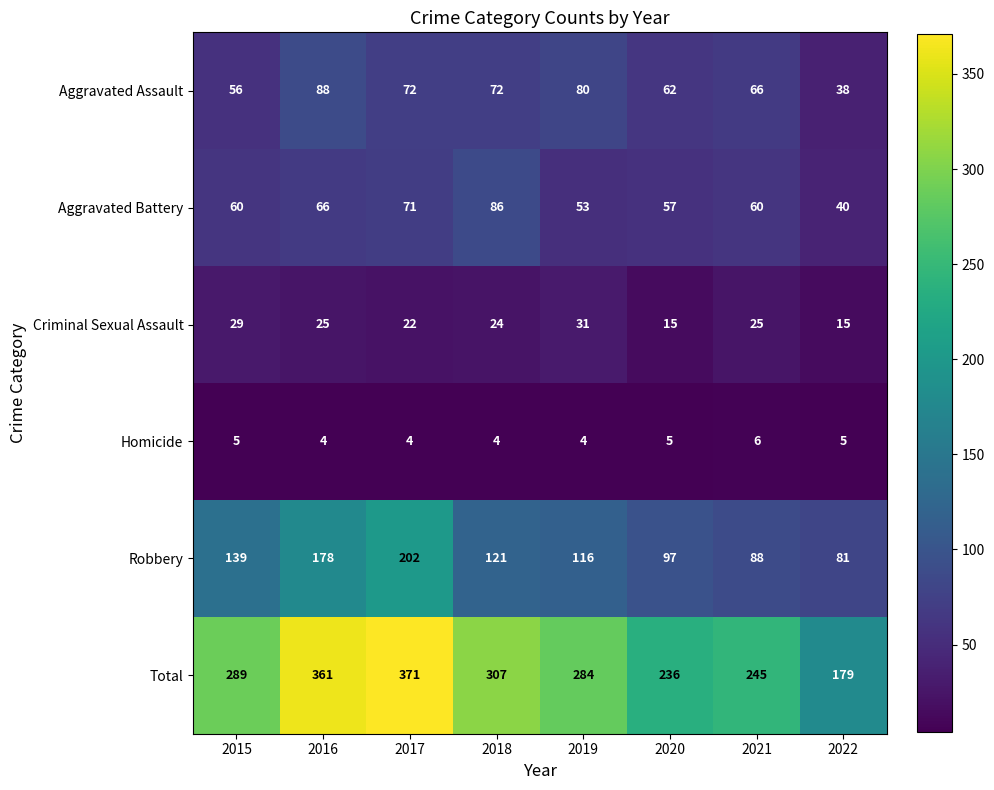

What is the approximate value of Aggravated Assault at 2019, to the nearest 10?

80